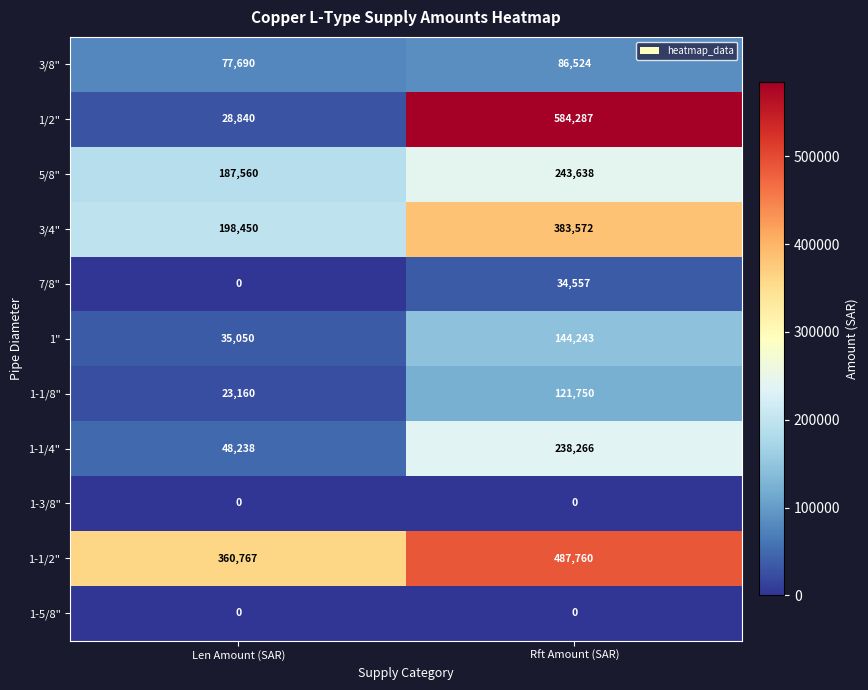

What is the difference between the highest and lowest values at Len Amount (SAR)?

360767